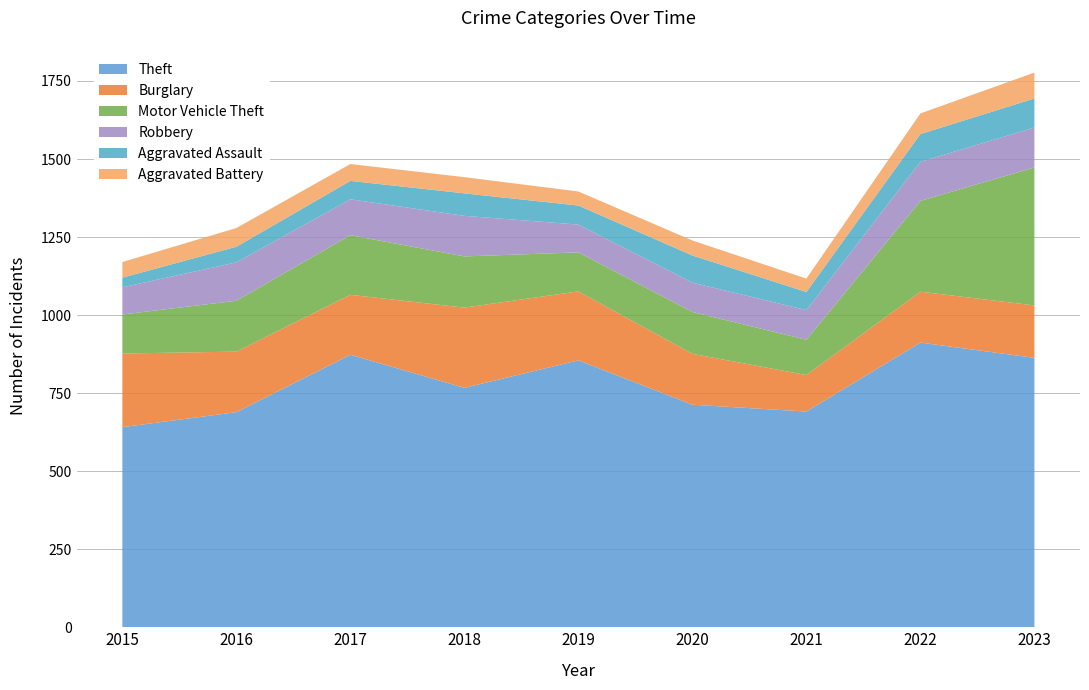

Reading left to right, transcribe all the data shown in this chart.

Theft: 641	689	873	767	855	713	691	912	863
Burglary: 236	194	192	257	221	163	117	163	168
Motor Vehicle Theft: 125	163	191	164	125	134	113	291	442
Robbery: 87	123	115	130	89	94	95	125	128
Aggravated Assault: 31	50	59	72	61	87	58	89	93
Aggravated Battery: 50	60	54	52	45	48	43	66	83